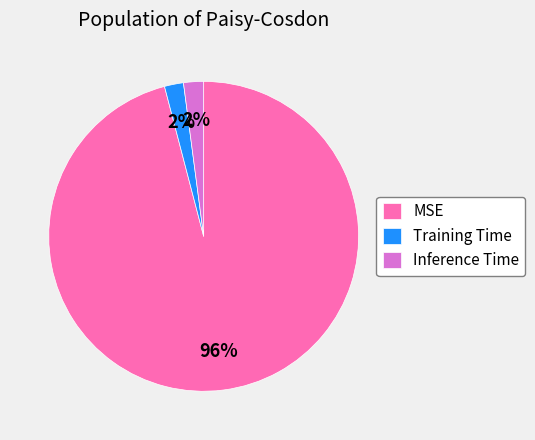

Which slice is the largest?

MSE